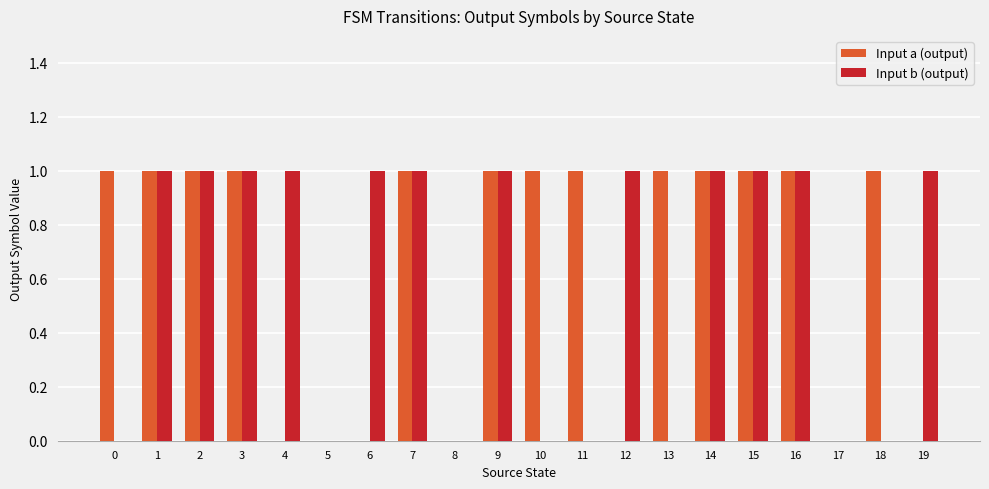

Which series has the largest total across all categories?

Input a (output)